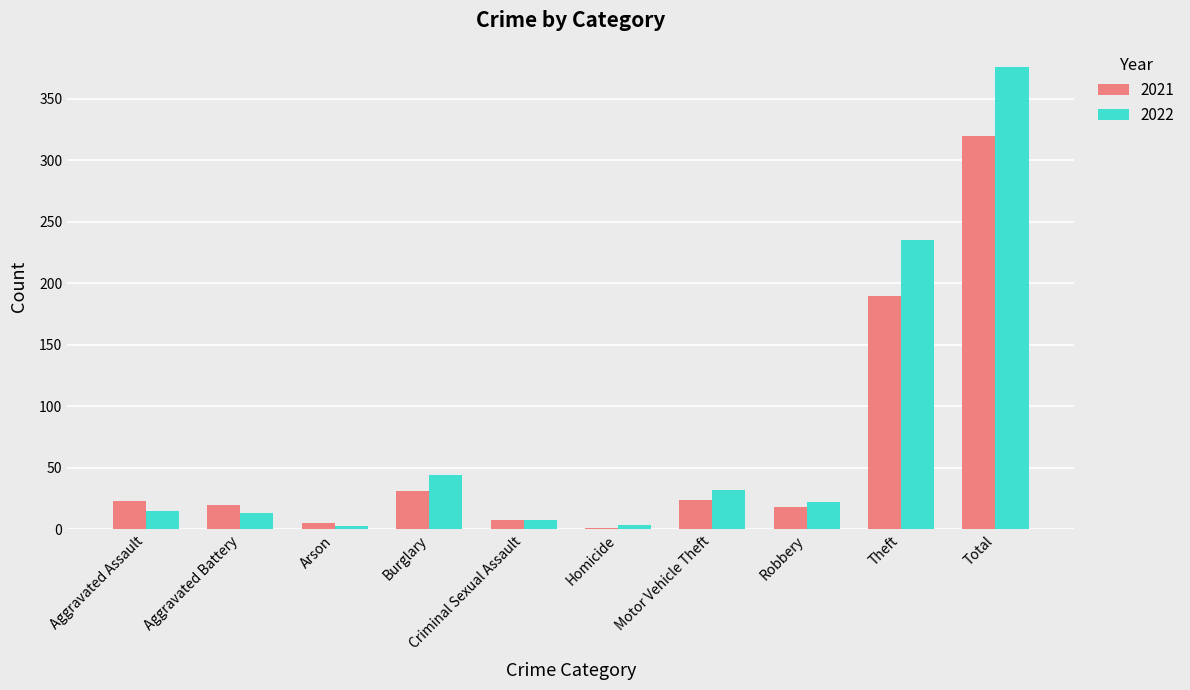

Which label corresponds to the largest value in the chart?

Total